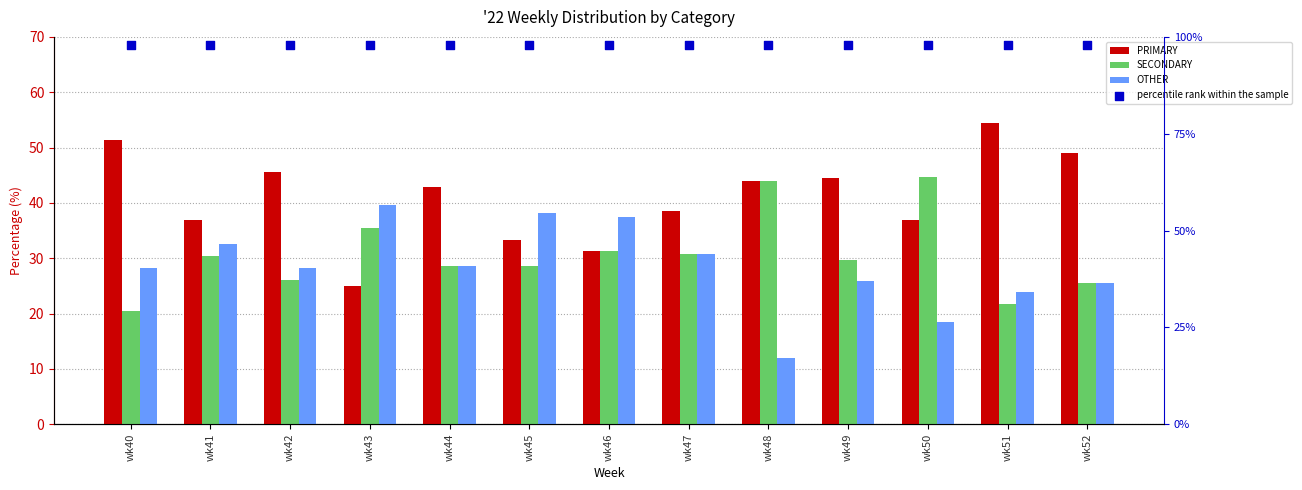

Which series has the largest total across all categories?

percentile rank within the sample